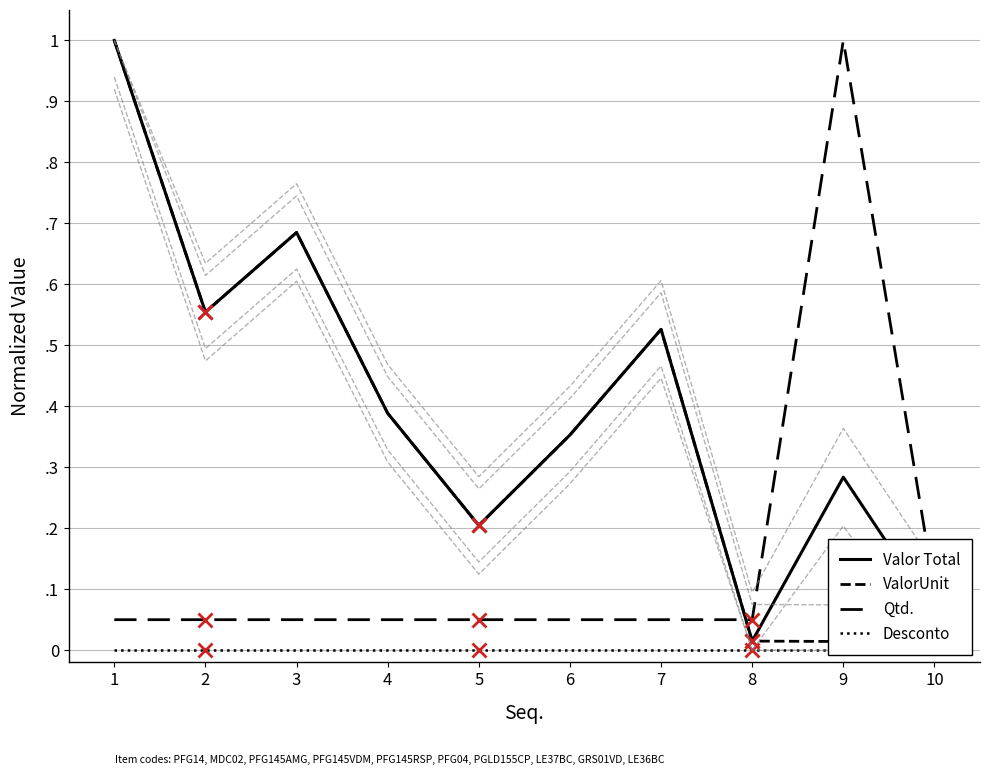

Is it true that Valor Total equals 0.1 at 4?

False